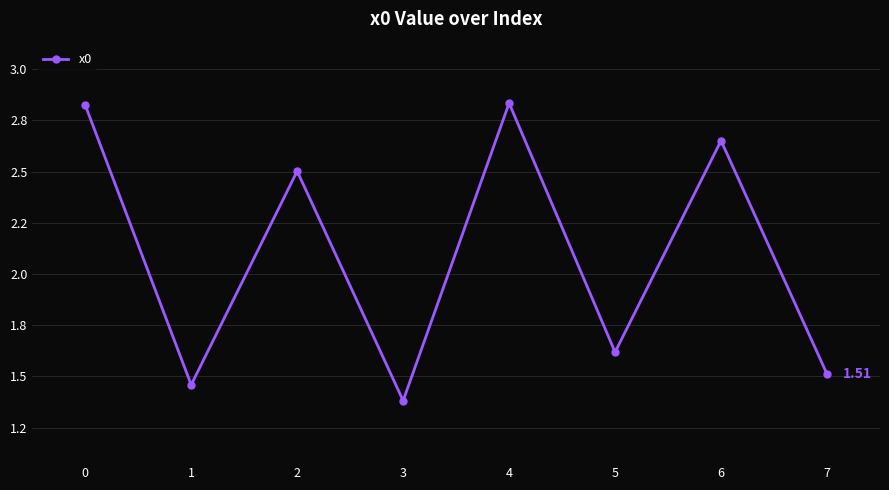

True or false: the data shows 2.2 at 7.

False